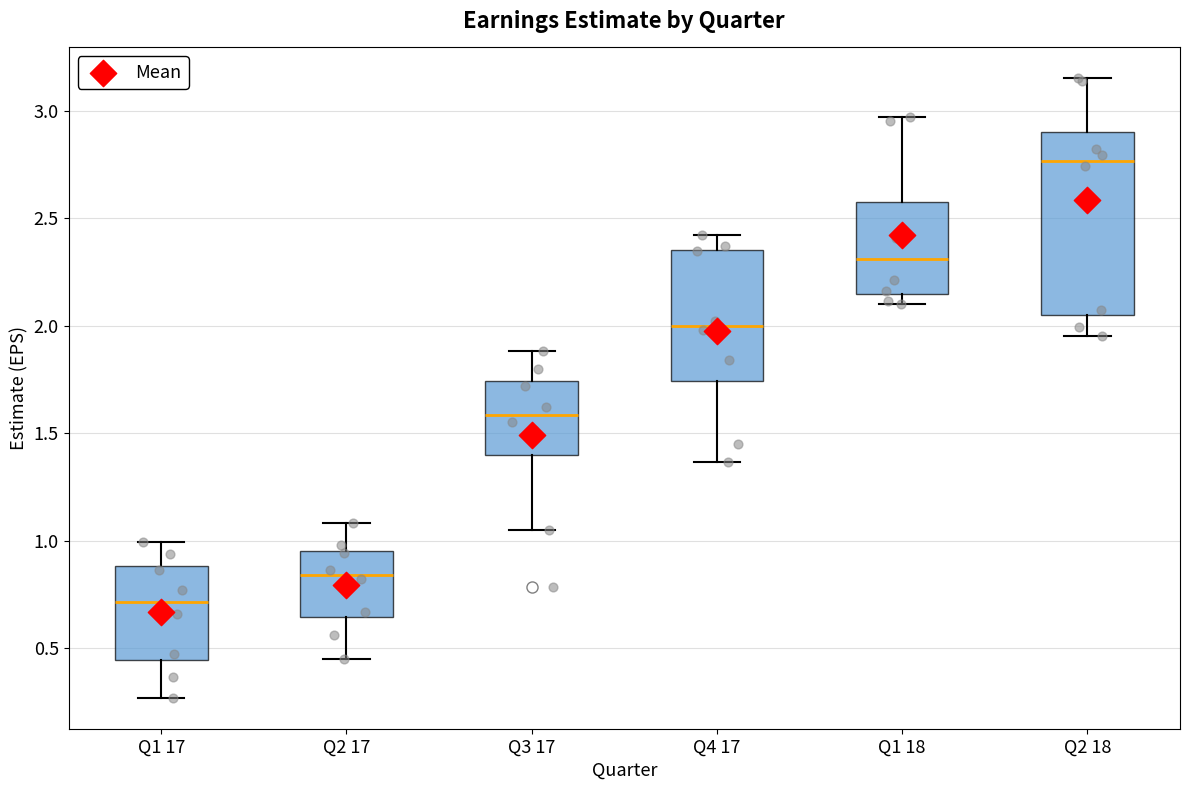

Comparing the boxes themselves (not the whiskers), which one is the tallest?

Q2 18